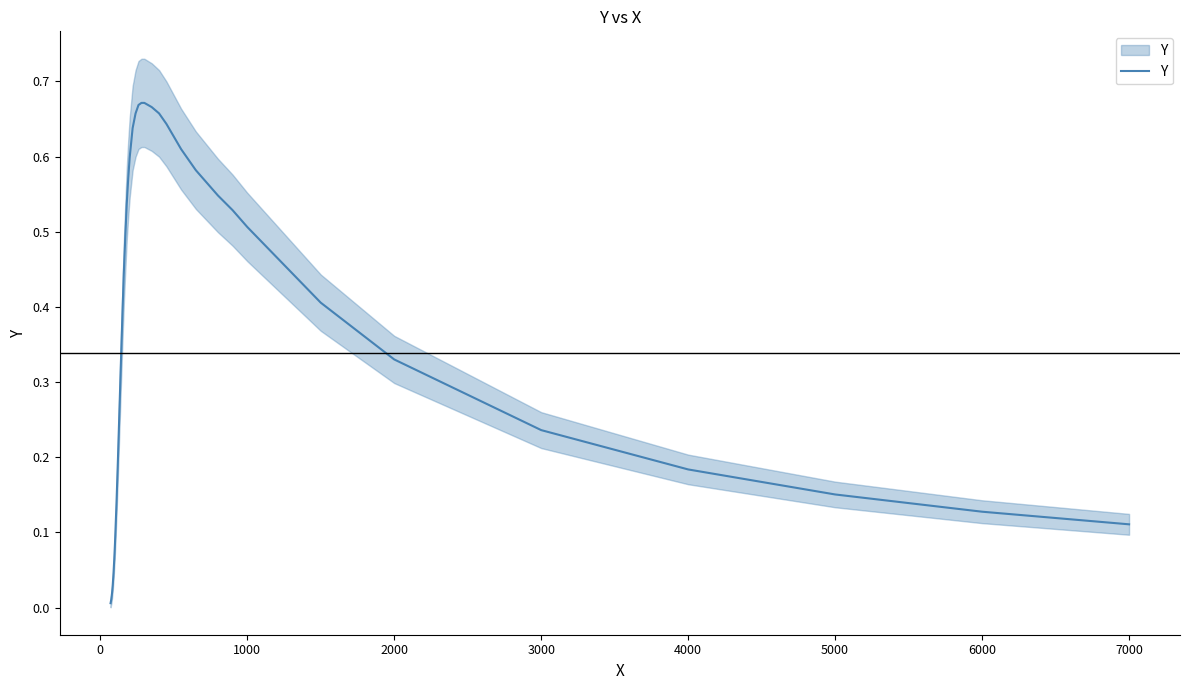

What is the average value?

0.4